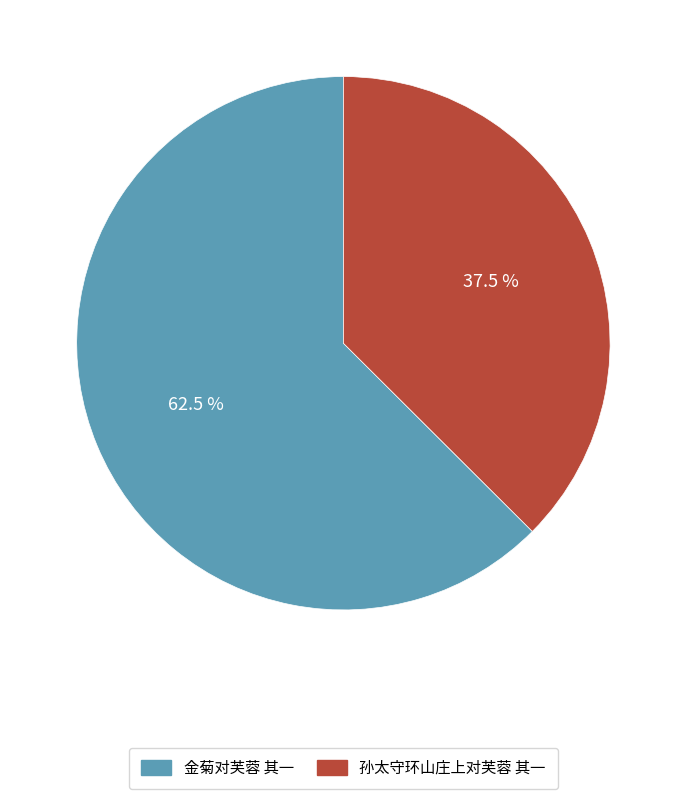

Which has a higher value, 孙太守环山庄上对芙蓉 其一 or 金菊对芙蓉 其一?

金菊对芙蓉 其一